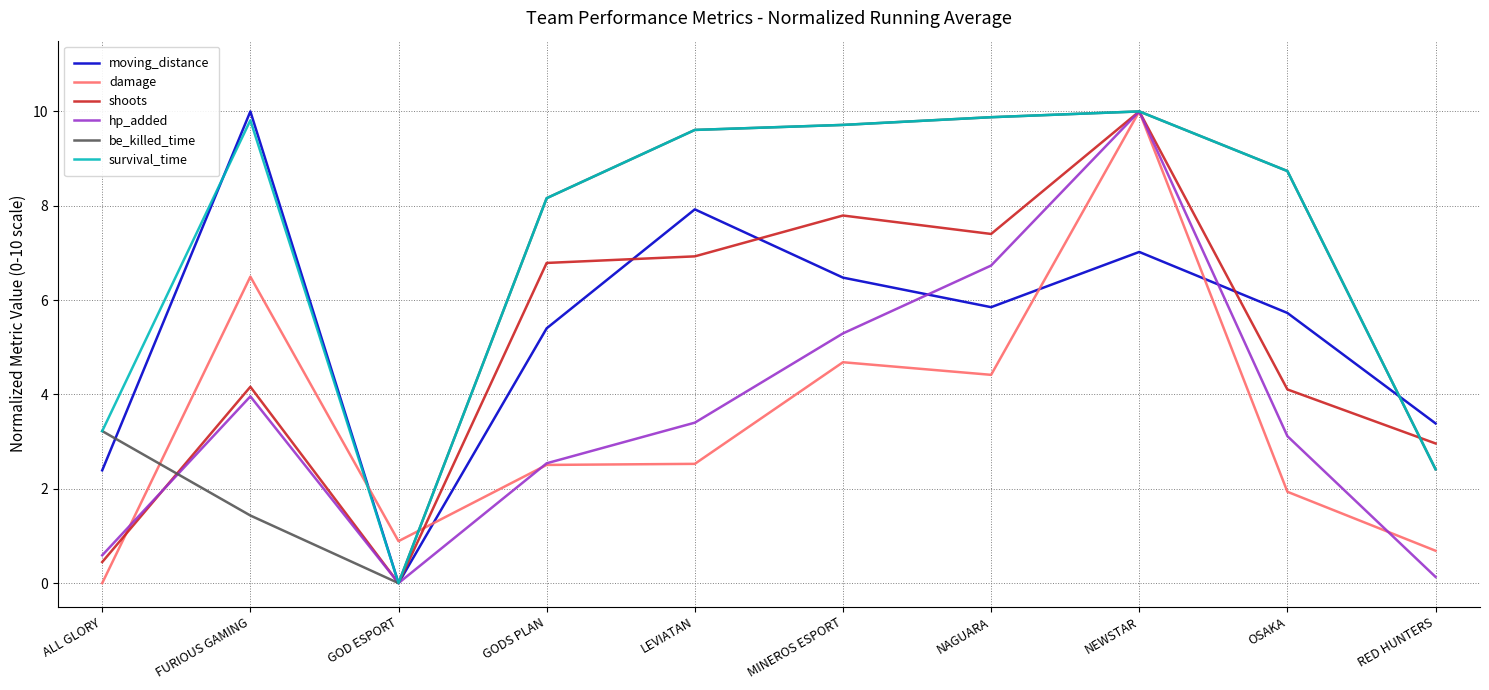

True or false: be_killed_time has a value of 12.3 at GODS PLAN.

False